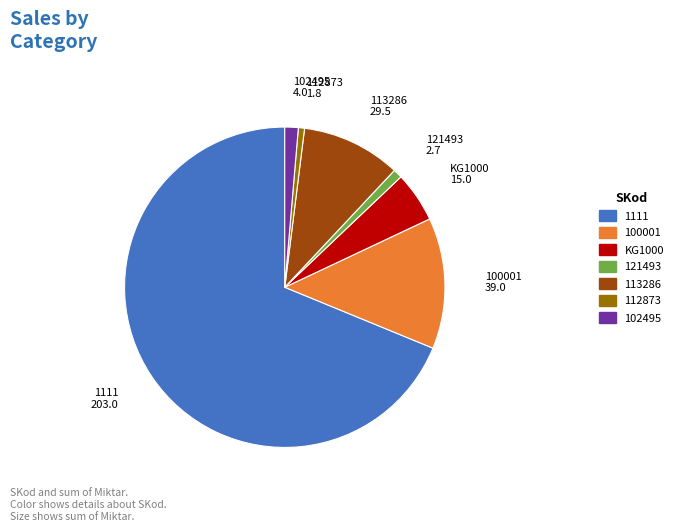

Which slice is the largest?

1111